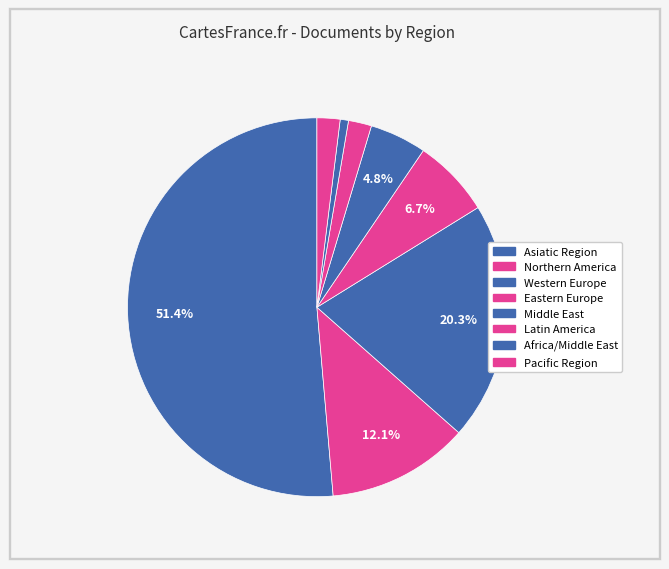

How many slices are in this pie chart?

8